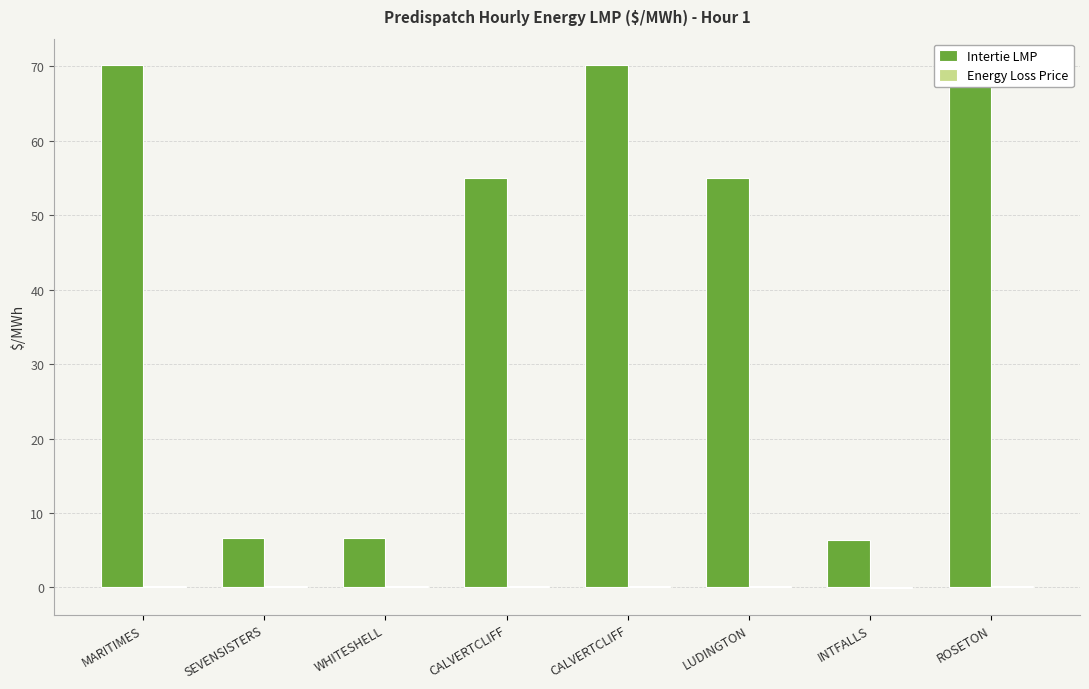

Count the number of data series in this chart.

2